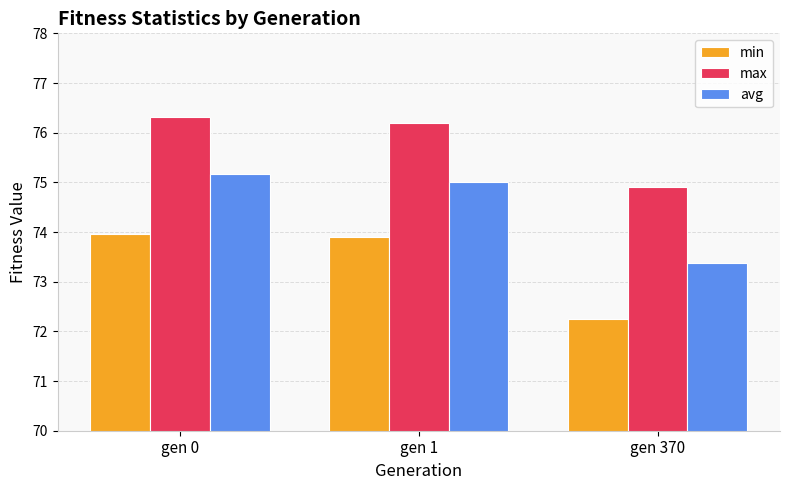

Reading right to left, what are all the values shown in this chart?

min: 72.3	73.9	74.0
max: 74.9	76.2	76.3
avg: 73.4	75.0	75.2